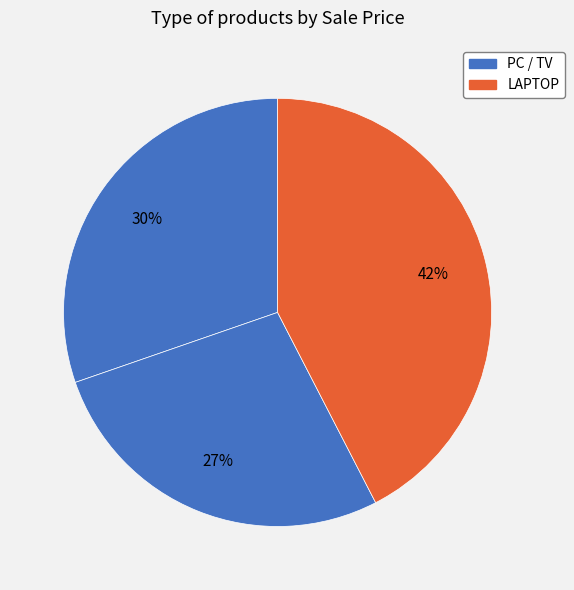

To the nearest percent, what is the difference between the largest and smallest slice percentages?

15%